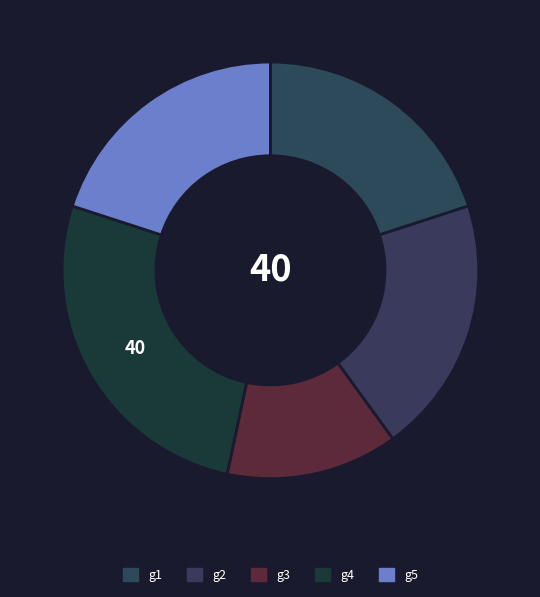

How many slices are in this pie chart?

5